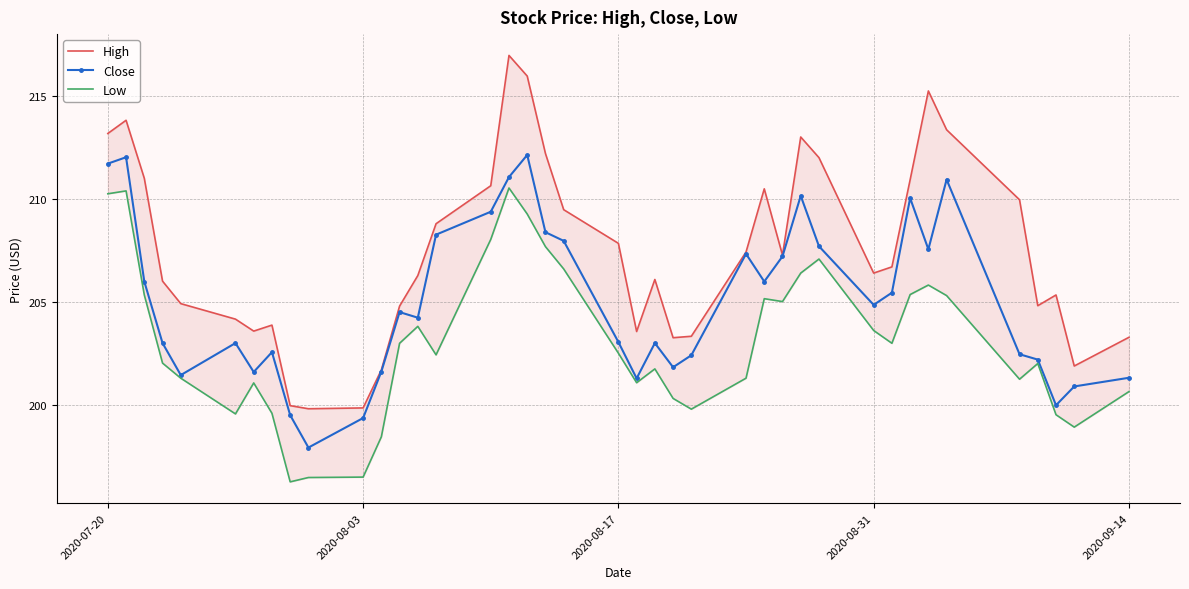

True or false: High and Close cross at least once.

False